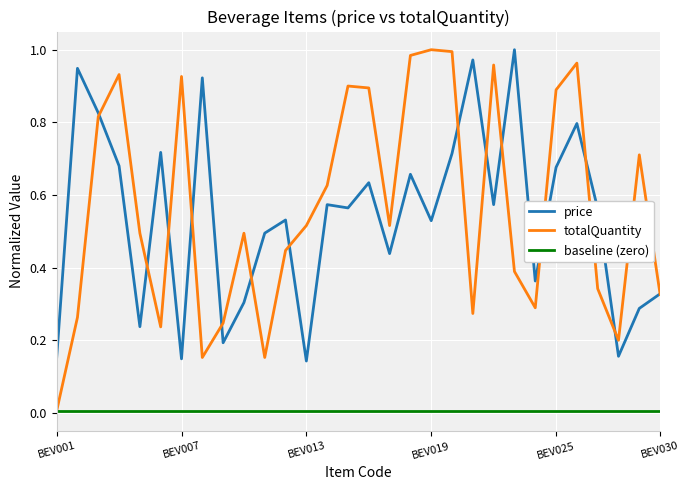

Which series has the largest range (max minus min)?

totalQuantity